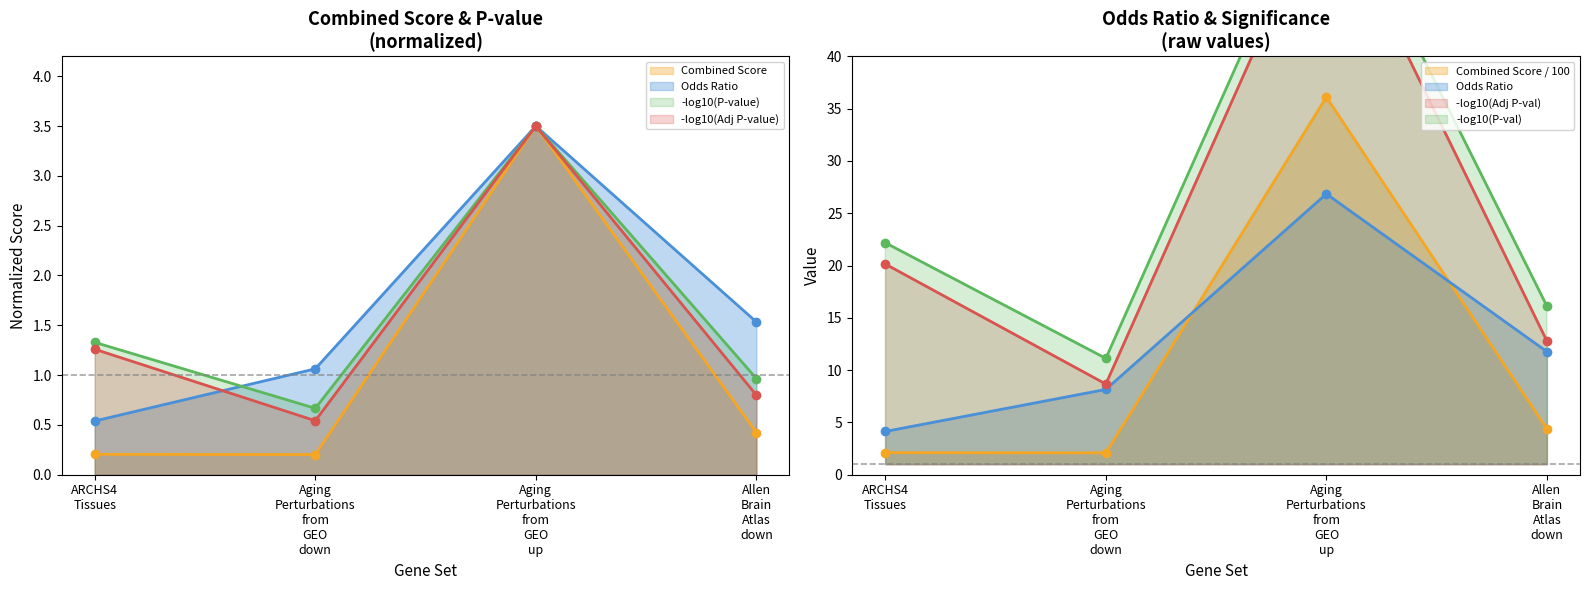

True or false: Odds Ratio and Combined Score intersect in this chart.

False